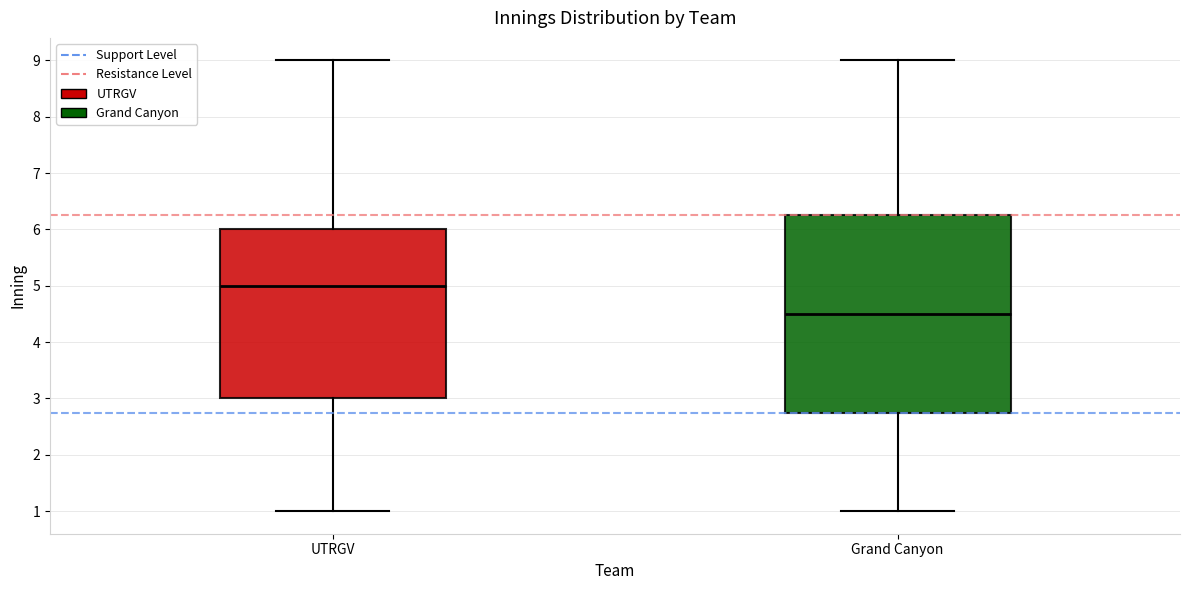

Reading left to right, transcribe this box plot: for each box, give where its median line is, the range the box spans, and where its two whiskers end, as read against the y-axis. The values are not printed on the chart, so give them approximately, as read against the axis.

UTRGV: median 5.0, box 3.0 to 6.0, whiskers 1.0 to 9.0
Grand Canyon: median 4.5, box 2.8 to 6.3, whiskers 1.0 to 9.0